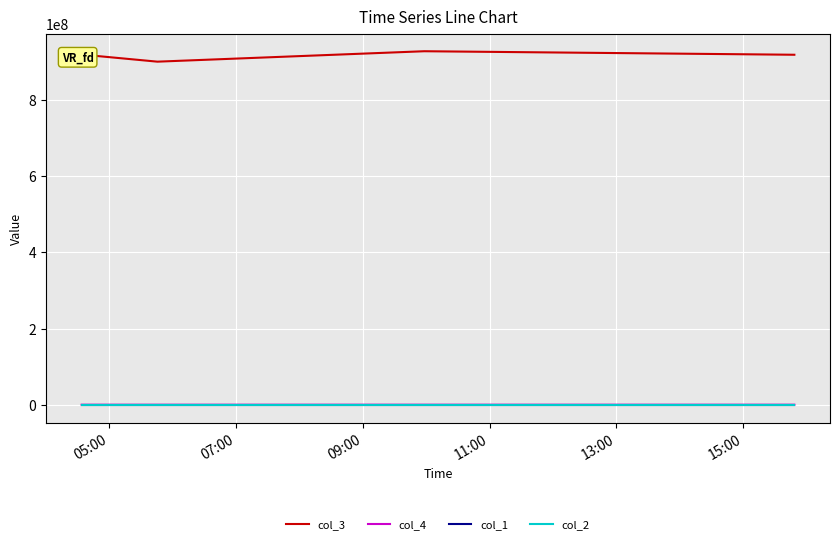

True or false: col_4 and col_2 cross at least once.

False